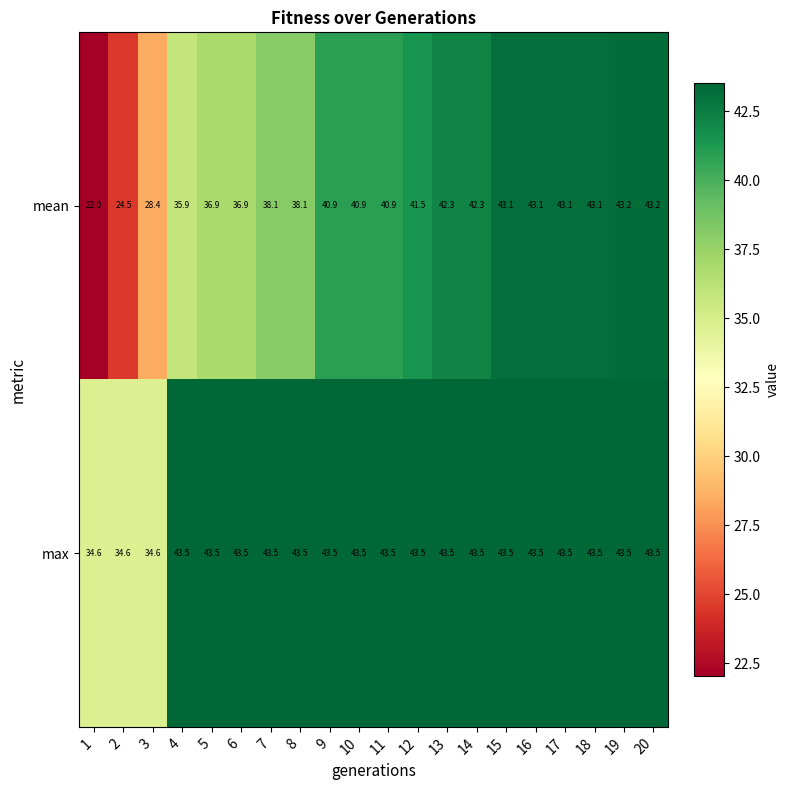

Read the max value at 6.

43.5